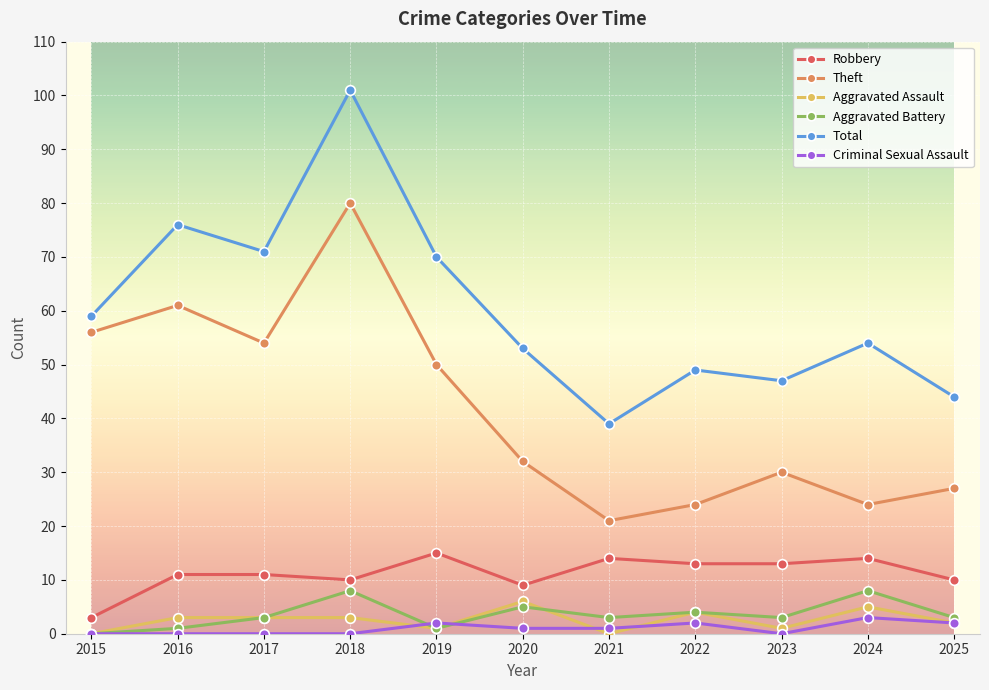

Count the Aggravated Assault values in the range 1 to 4.

7